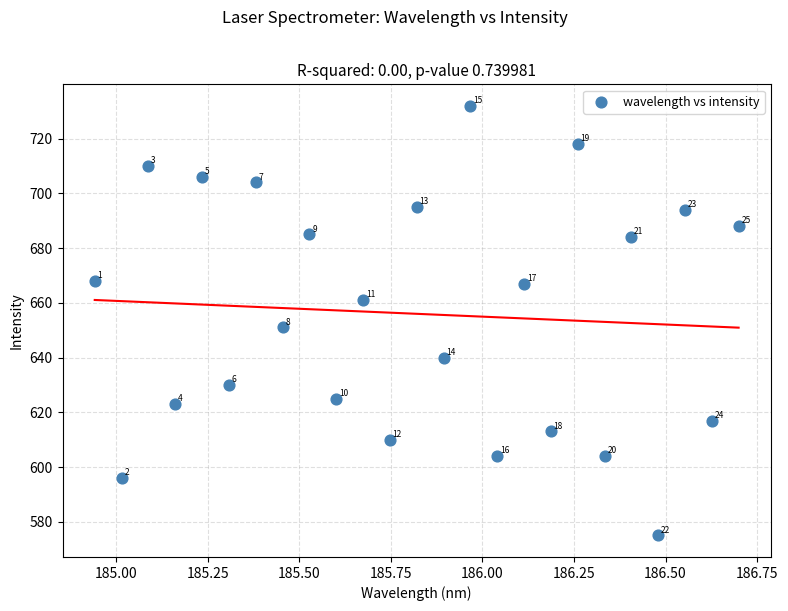

What Y value in the scatter plot is closest to 653?

651